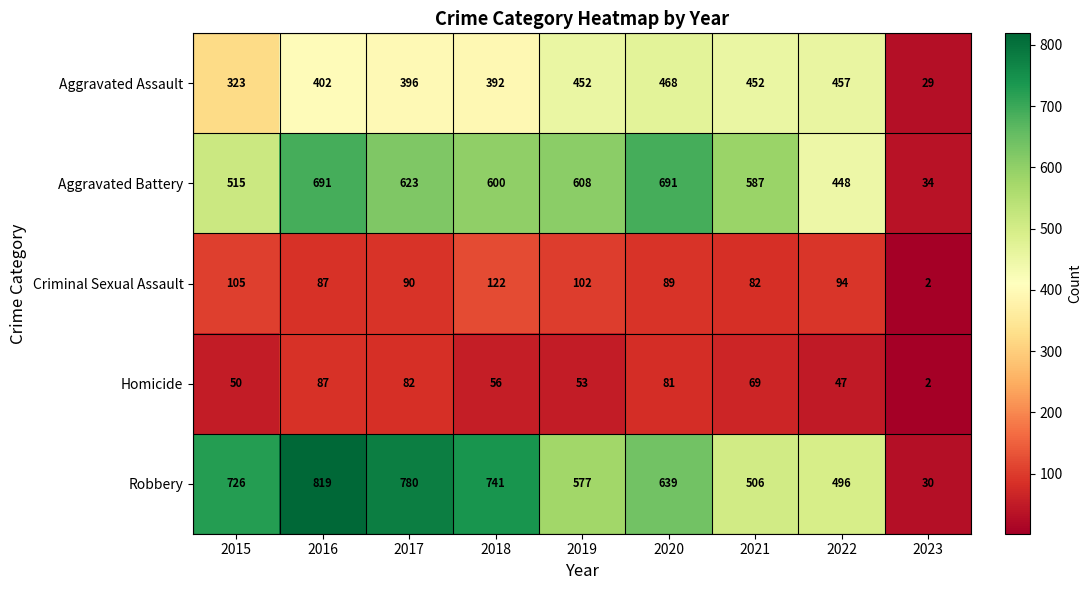

Rank the categories by Robbery value from highest to lowest.

2016, 2017, 2018, 2015, 2020, 2019, 2021, 2022, 2023